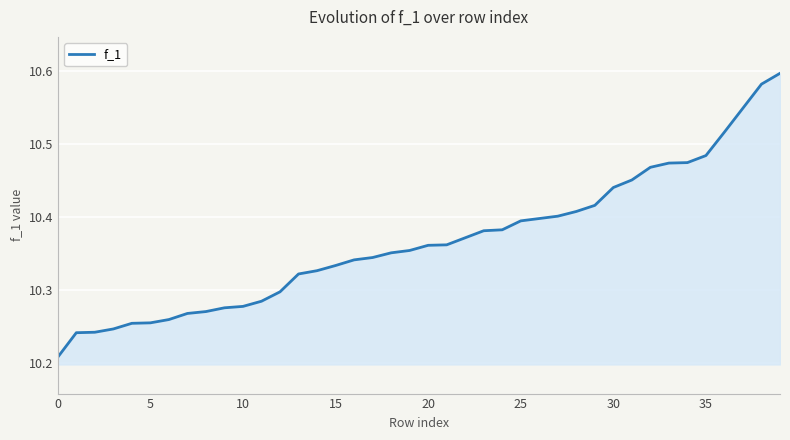

Does the chart display data point markers on the line(s)?

No